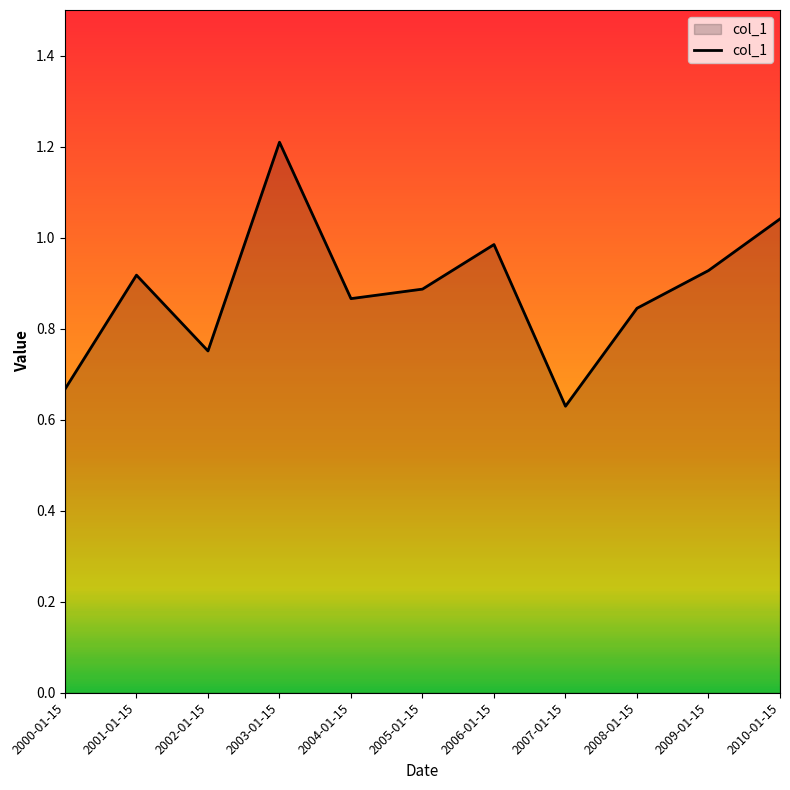

What is the difference between the values at 2010-01-15 and 2007-01-15?

0.4